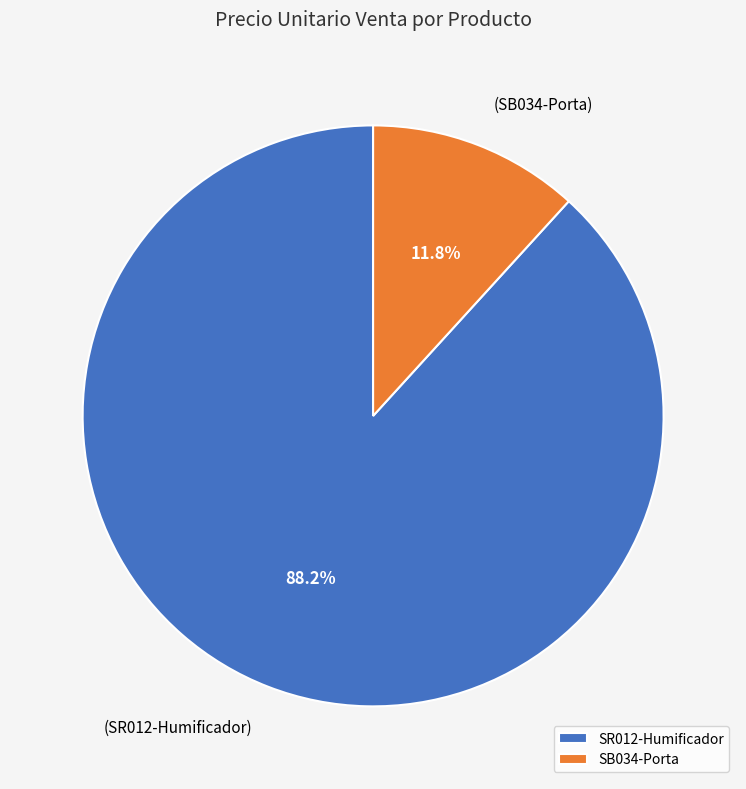

To the nearest percent, what is the difference between the SB034-Porta and SR012-Humificador slice percentages?

76%